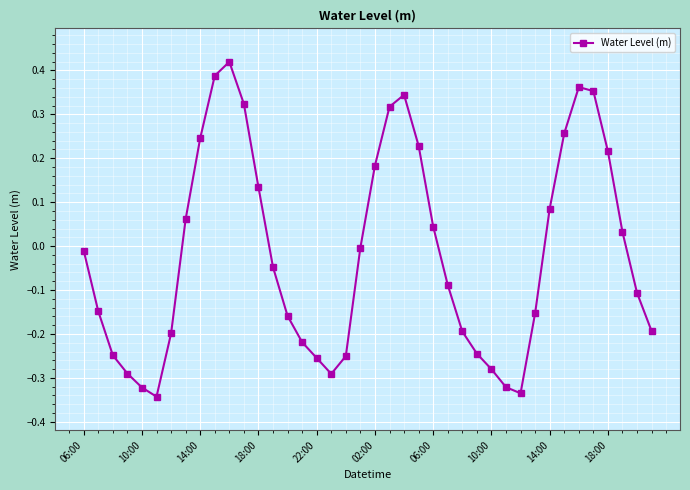

What is the sum of all values?

-0.7